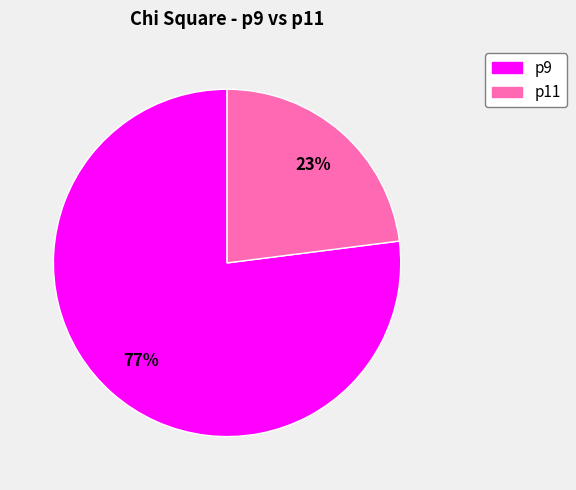

The p11 slice represents 29% of the pie. True or false?

False